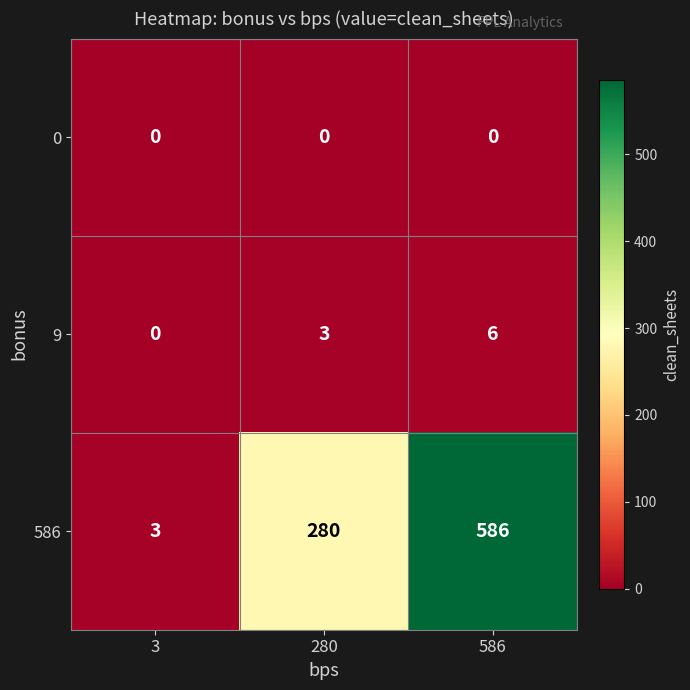

Which series has the largest range (max minus min)?

586